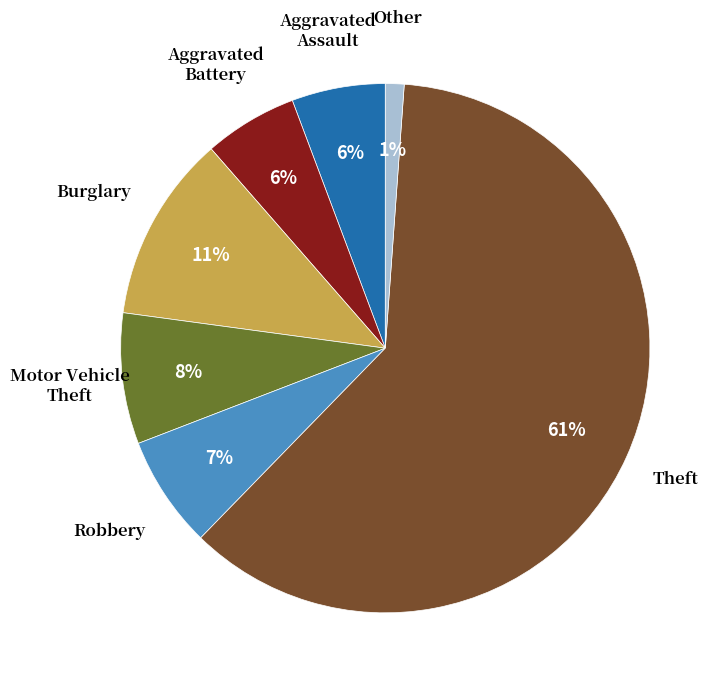

Is there a majority slice in this chart?

Yes